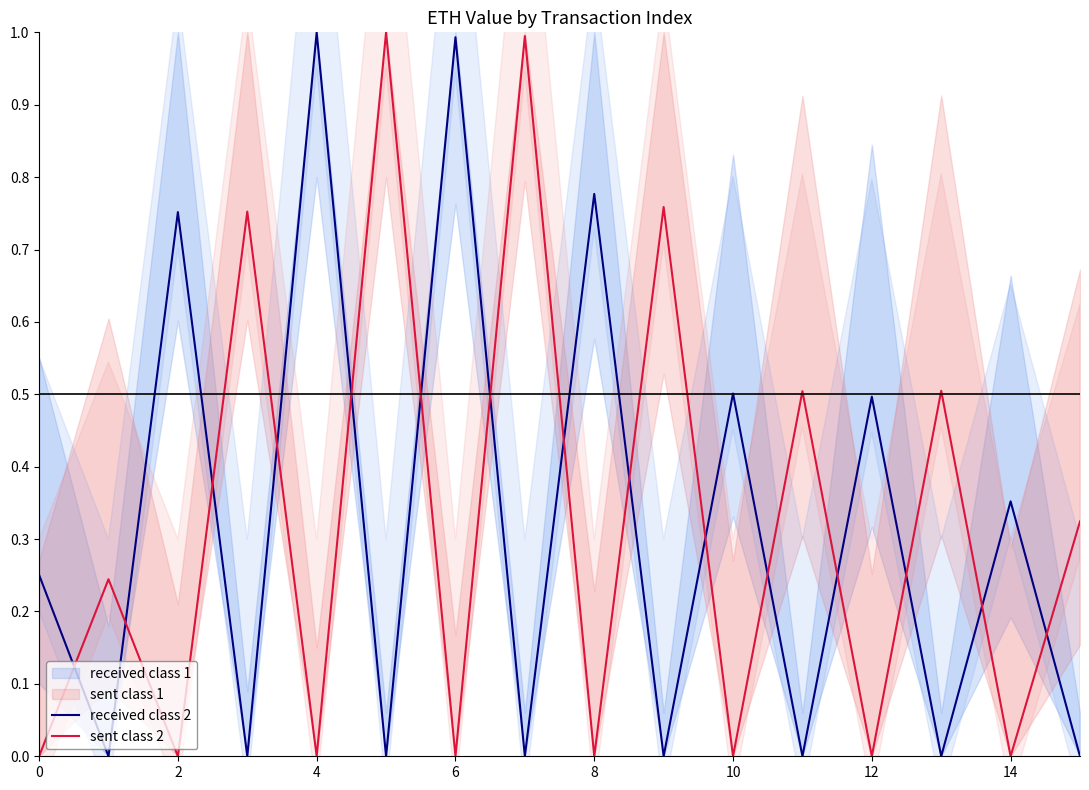

Which series changed the most between 8 and 12?

received class 2